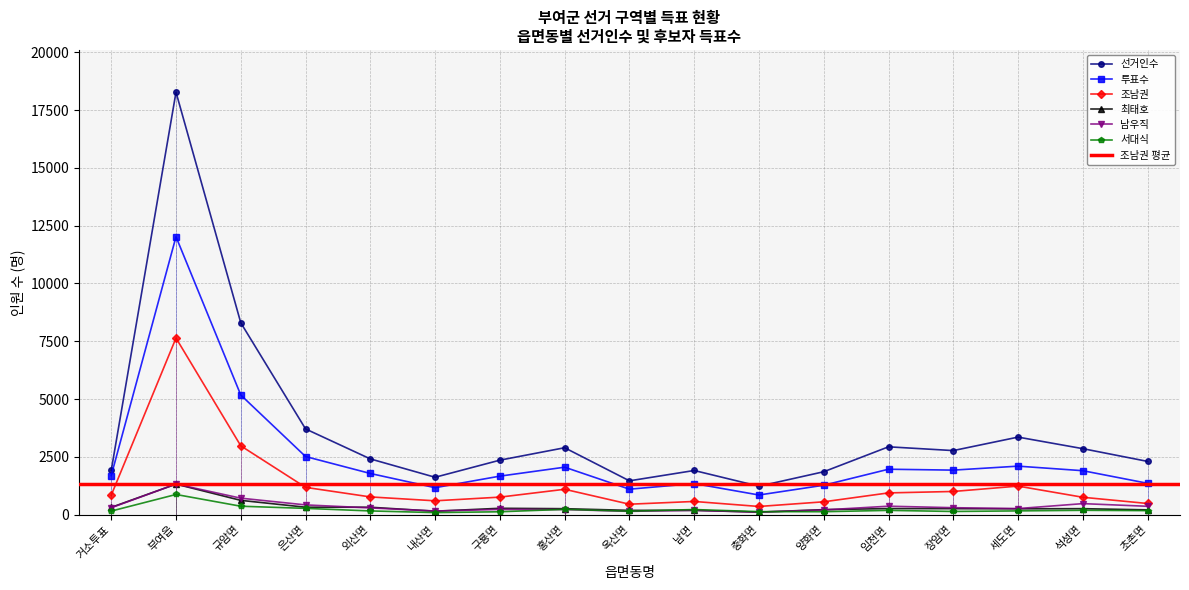

Reading right to left, transcribe all the data shown in this chart.

선거인수: 초촌면=2303	석성면=2854	세도면=3354	장암면=2771	임천면=2934	양화면=1856	충화면=1229	남면=1910	옥산면=1463	홍산면=2894	구룡면=2357	내산면=1617	외산면=2411	은산면=3708	규암면=8298	부여읍=18271	거소투표=1914
투표수: 초촌면=1356	석성면=1901	세도면=2098	장암면=1926	임천면=1965	양화면=1273	충화면=850	남면=1345	옥산면=1102	홍산면=2053	구룡면=1666	내산면=1166	외산면=1781	은산면=2514	규암면=5174	부여읍=12020	거소투표=1690
조남권: 초촌면=483	석성면=752	세도면=1235	장암면=1003	임천면=941	양화면=556	충화면=354	남면=571	옥산면=452	홍산면=1098	구룡면=758	내산면=599	외산면=767	은산면=1181	규암면=2977	부여읍=7638	거소투표=840
최태호: 초촌면=207	석성면=259	세도면=253	장암면=259	임천면=263	양화면=217	충화면=109	남면=185	옥산면=186	홍산면=258	구룡면=276	내산면=149	외산면=321	은산면=322	규암면=618	부여읍=1321	거소투표=315
남우직: 초촌면=362	석성면=477	세도면=263	장암면=301	임천면=366	양화면=204	충화면=111	남면=189	옥산면=143	홍산면=222	구룡면=226	내산면=158	외산면=292	은산면=422	규암면=713	부여읍=1323	거소투표=299
서대식: 초촌면=174	석성면=188	세도면=163	장암면=138	임천면=185	양화면=128	충화면=131	남면=221	옥산면=150	홍산면=230	구룡면=125	내산면=90	외산면=161	은산면=272	규암면=365	부여읍=873	거소투표=155